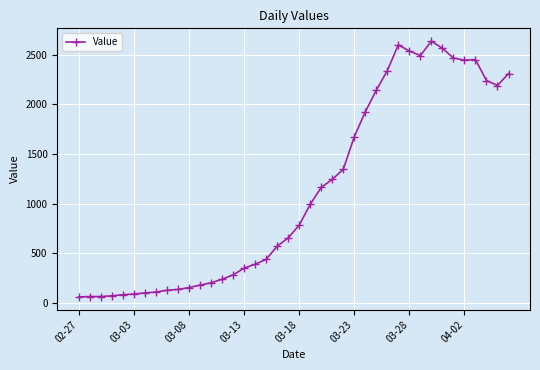

True or false: the data has more than 1 interior local peaks.

True